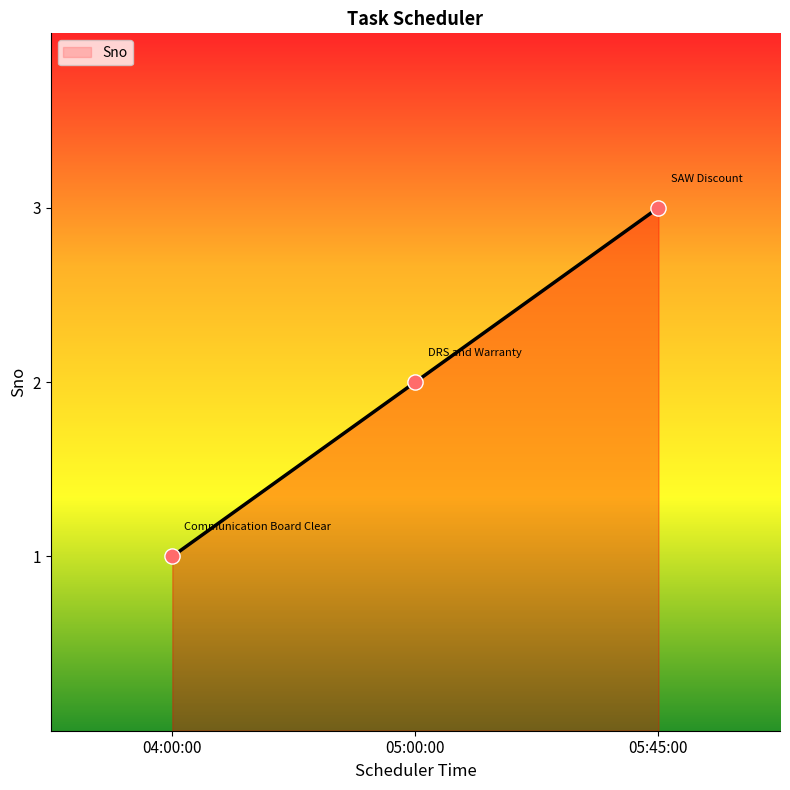

What is the change in value from 05:00:00 to 05:45:00?

+1